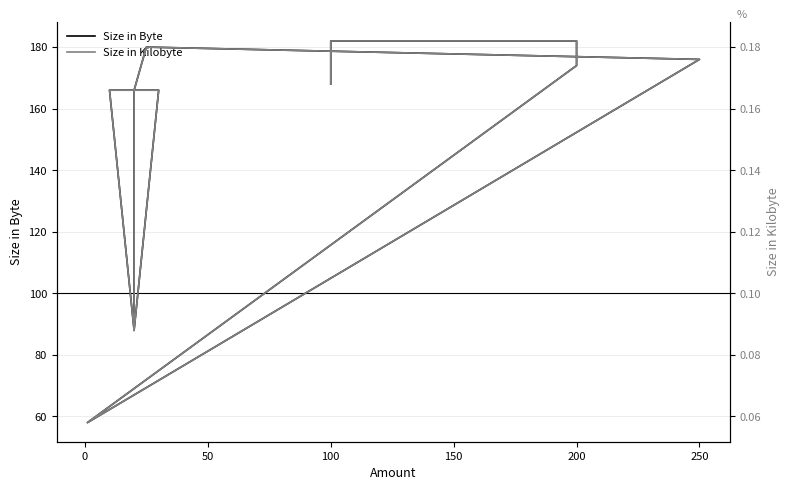

What is the highest value of the Size in Byte series?

182.0